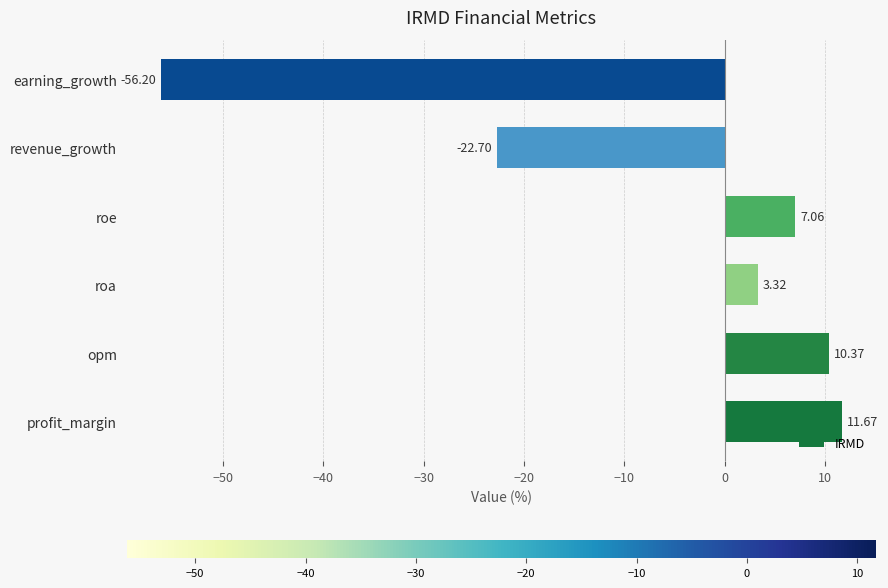

Which label corresponds to the smallest value in the chart?

earning_growth